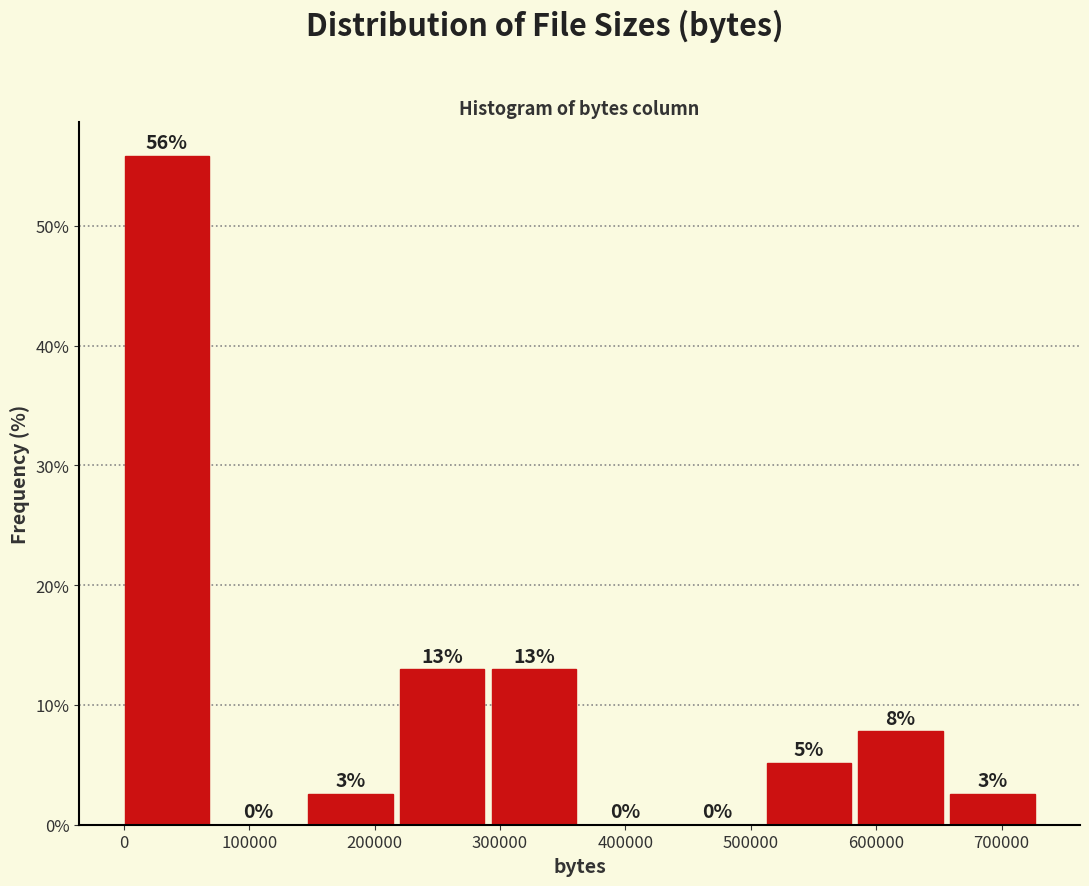

Over which range of the x-axis is the bar tallest?

0 to 70000